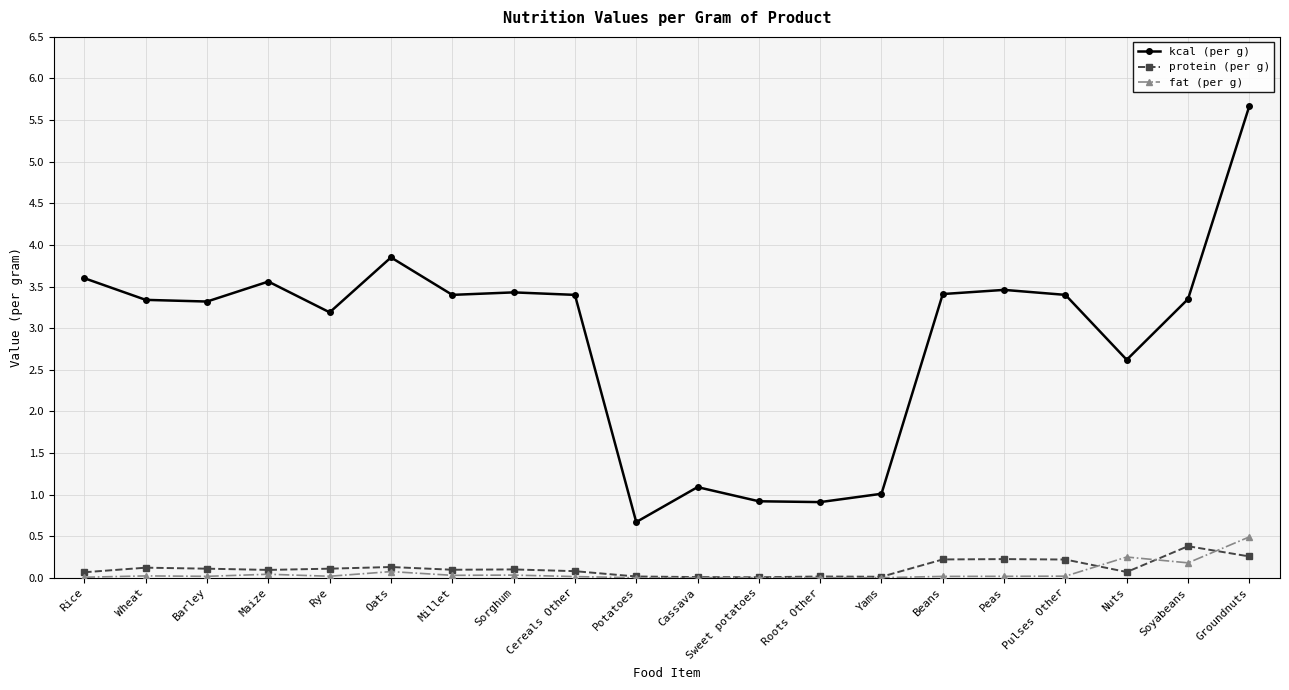

Which series has the largest total across all categories?

kcal (per g)